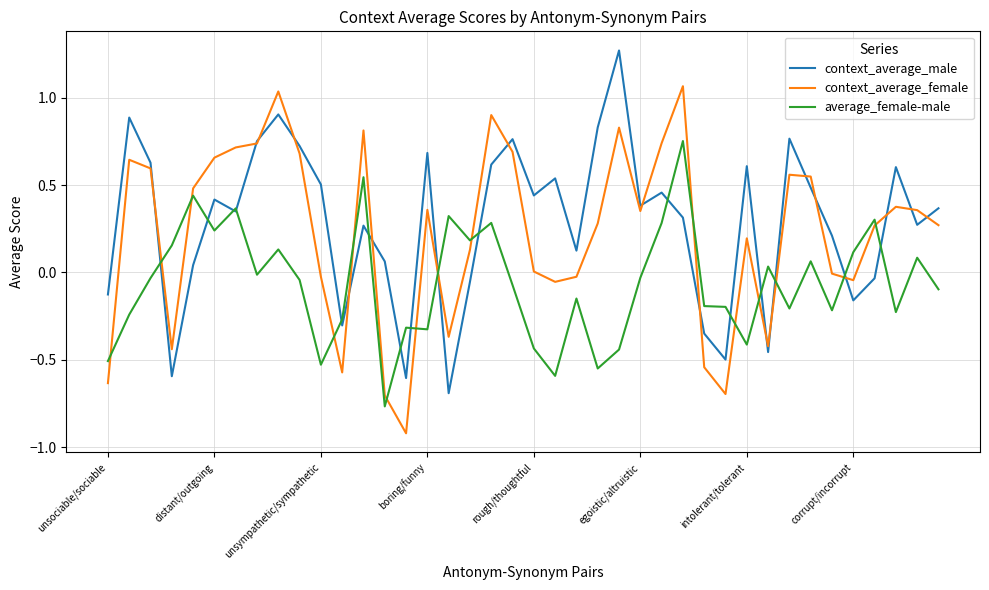

Rank the series by their average value, from lowest to highest.

average_female-male, context_average_female, context_average_male